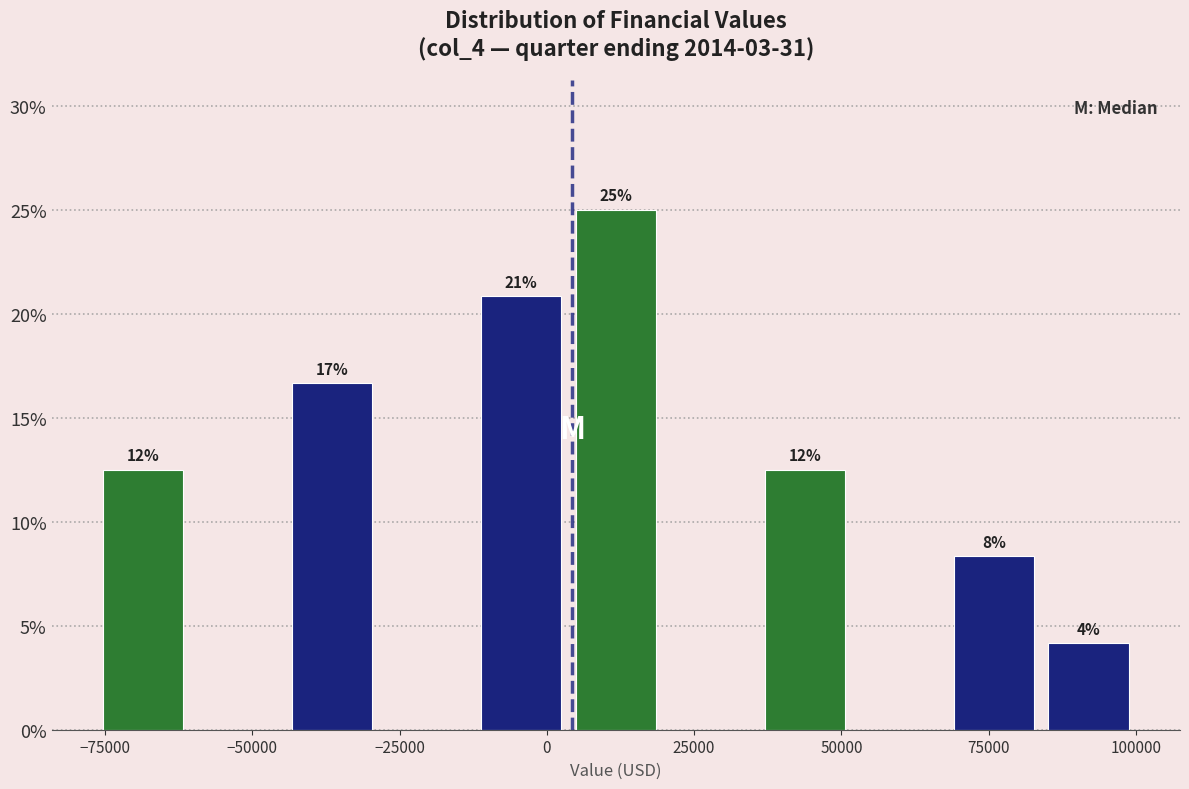

Read against the x-axis, roughly where is the centre of the tallest bar?

10000